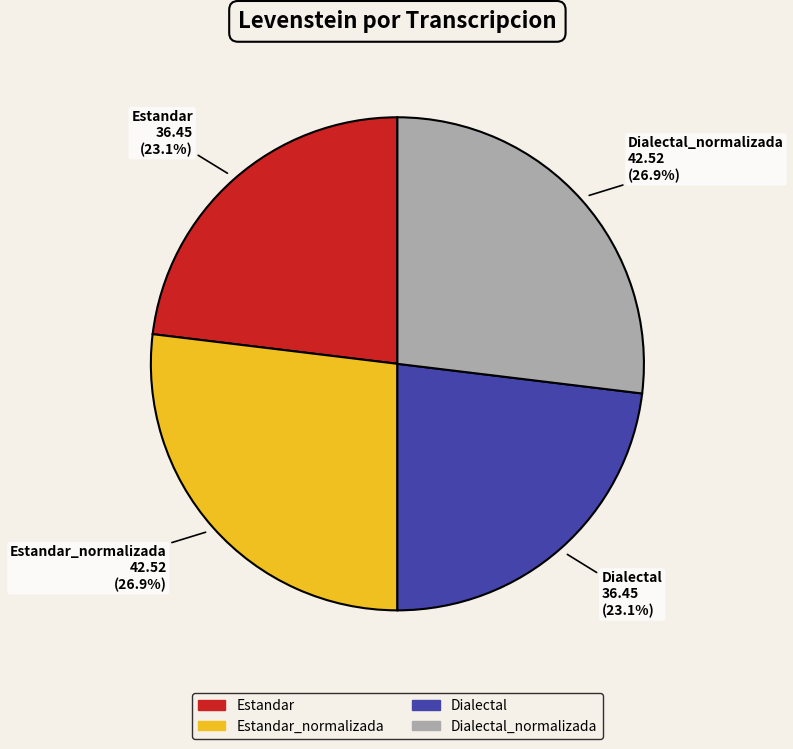

Is there any slice that represents more than half of the pie?

No